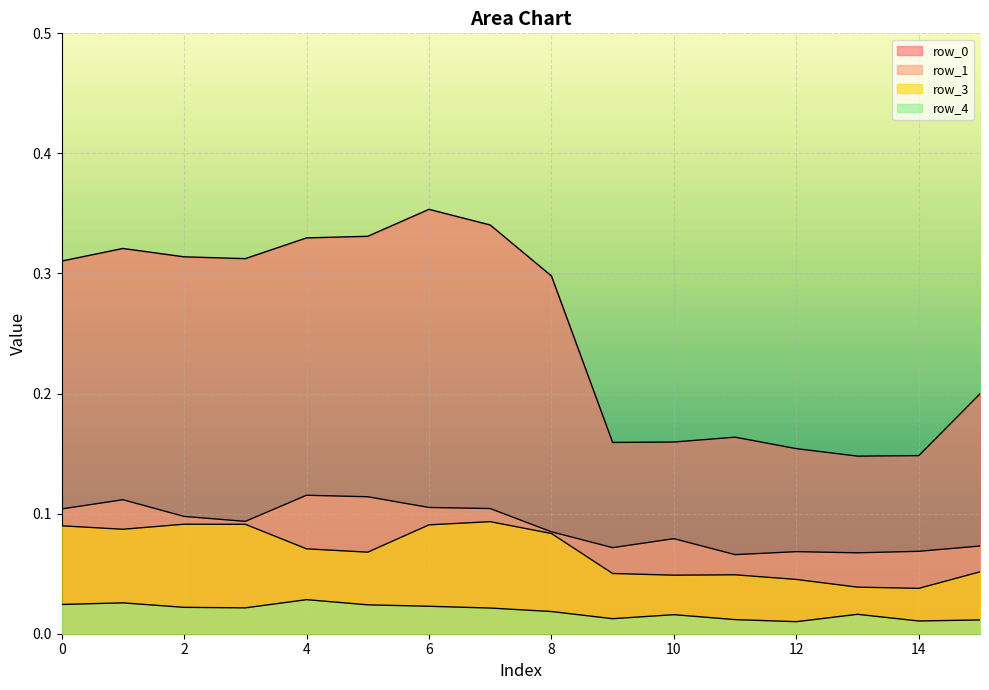

Reading left to right, list all the values displayed in this chart.

row_0: 0=0.3	1=0.3	2=0.3	3=0.3	4=0.3	5=0.3	6=0.4	7=0.3	8=0.3	9=0.2	10=0.2	11=0.2	12=0.2	13=0.1	14=0.1	15=0.2
row_1: 0=0.1	1=0.1	2=0.1	3=0.1	4=0.1	5=0.1	6=0.1	7=0.1	8=0.1	9=0.1	10=0.1	11=0.1	12=0.1	13=0.1	14=0.1	15=0.1
row_3: 0=0.1	1=0.1	2=0.1	3=0.1	4=0.1	5=0.1	6=0.1	7=0.1	8=0.1	9=0.1	10=0.0	11=0.0	12=0.0	13=0.0	14=0.0	15=0.1
row_4: 0=0.0	1=0.0	2=0.0	3=0.0	4=0.0	5=0.0	6=0.0	7=0.0	8=0.0	9=0.0	10=0.0	11=0.0	12=0.0	13=0.0	14=0.0	15=0.0